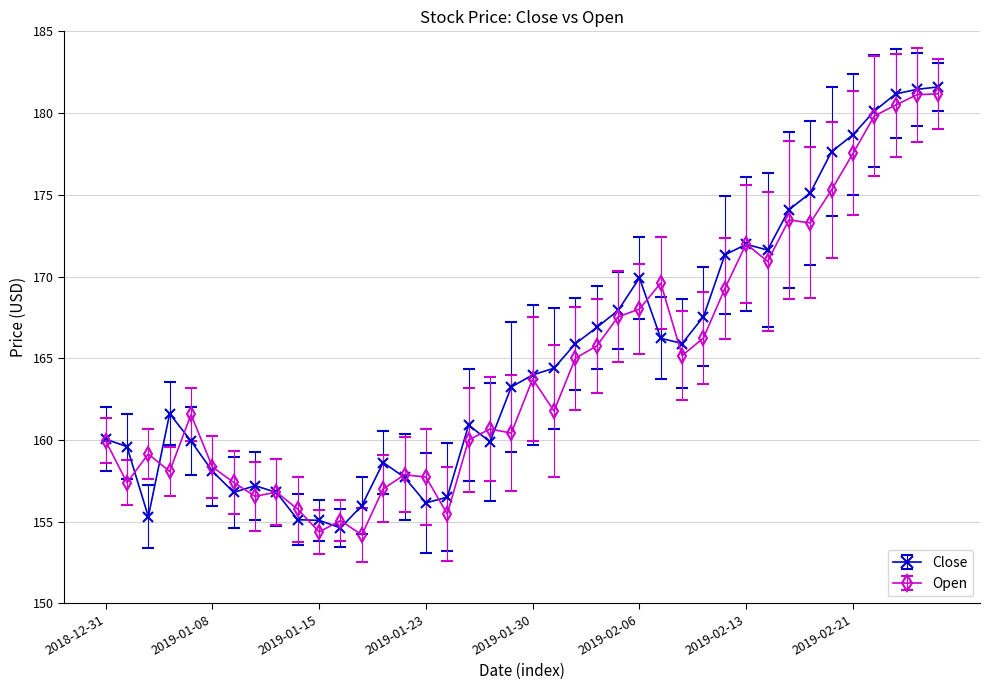

What is the smallest value displayed?

154.2